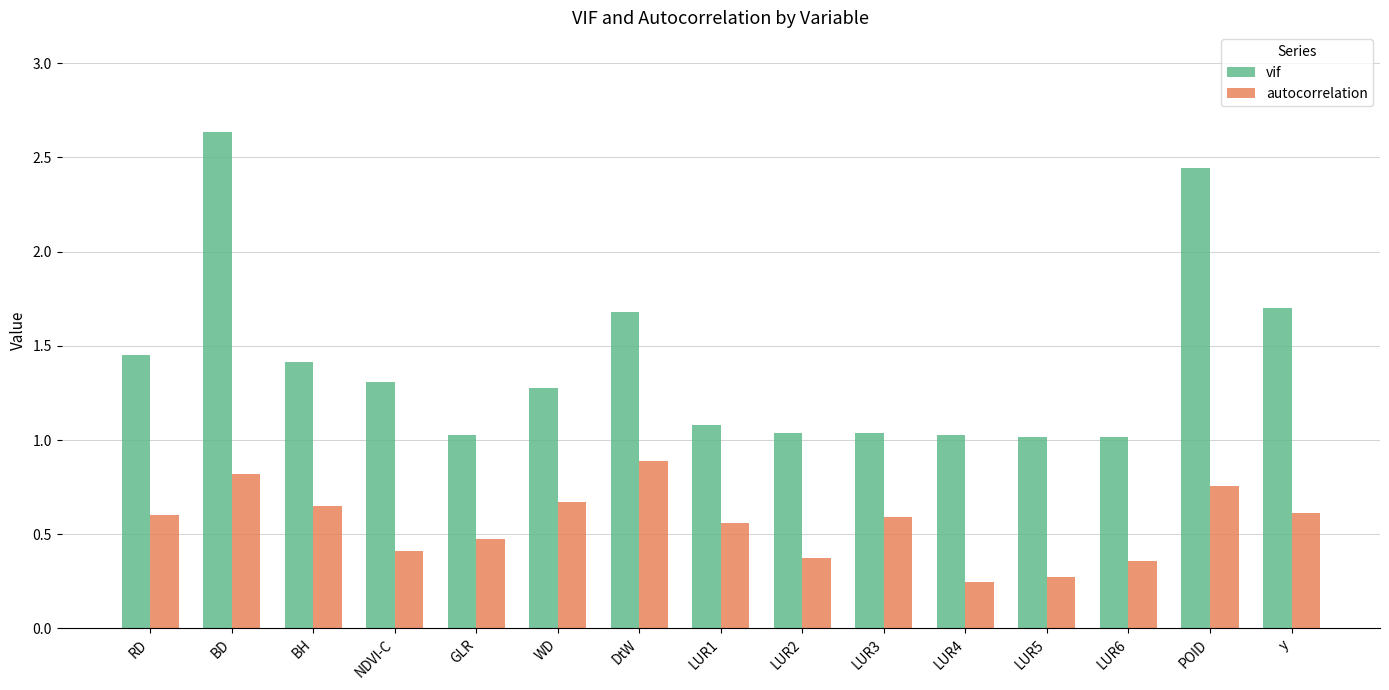

What is the average value of the vif series?

1.4